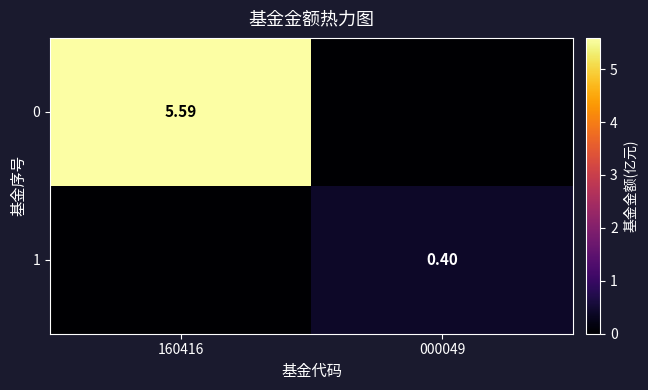

What is the difference between the highest and lowest values at 160416?

5.6